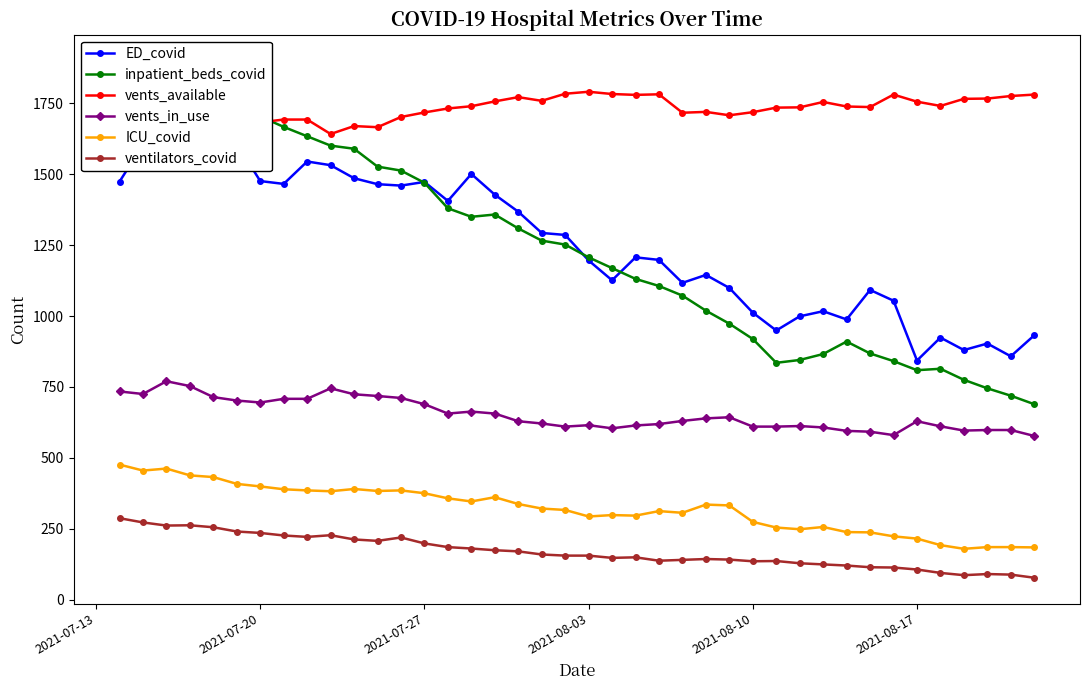

What is the maximum value for ventilators_covid?

287